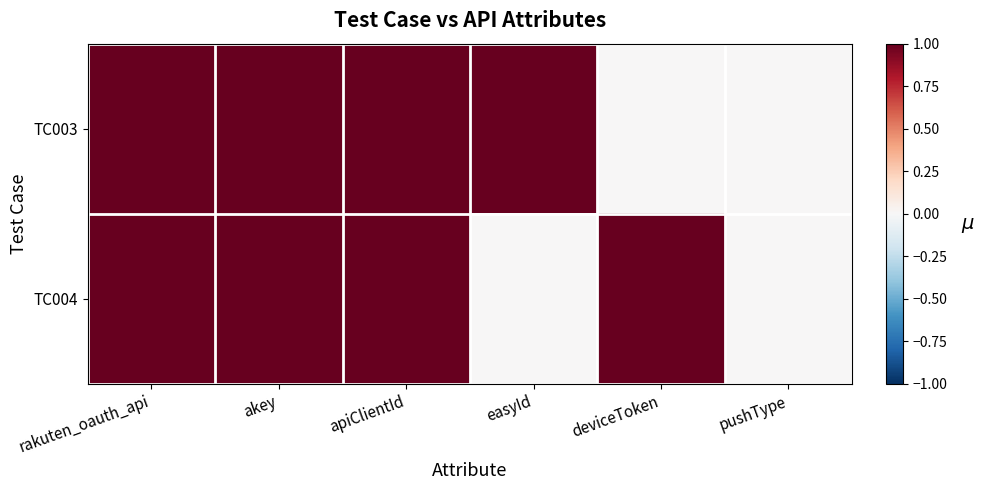

Which label corresponds to the largest value in the chart?

rakuten_oauth_api